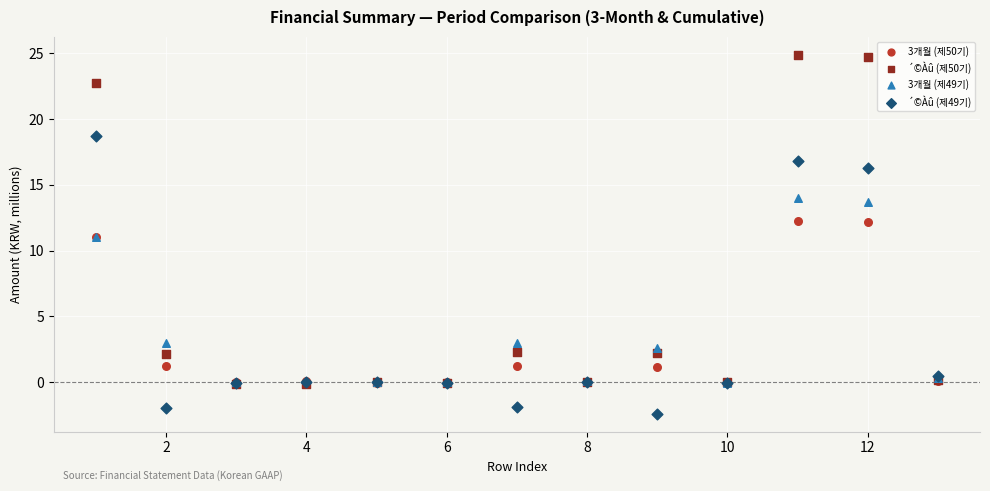

Which series reaches the minimum Y coordinate?

´©Àû (제49기)